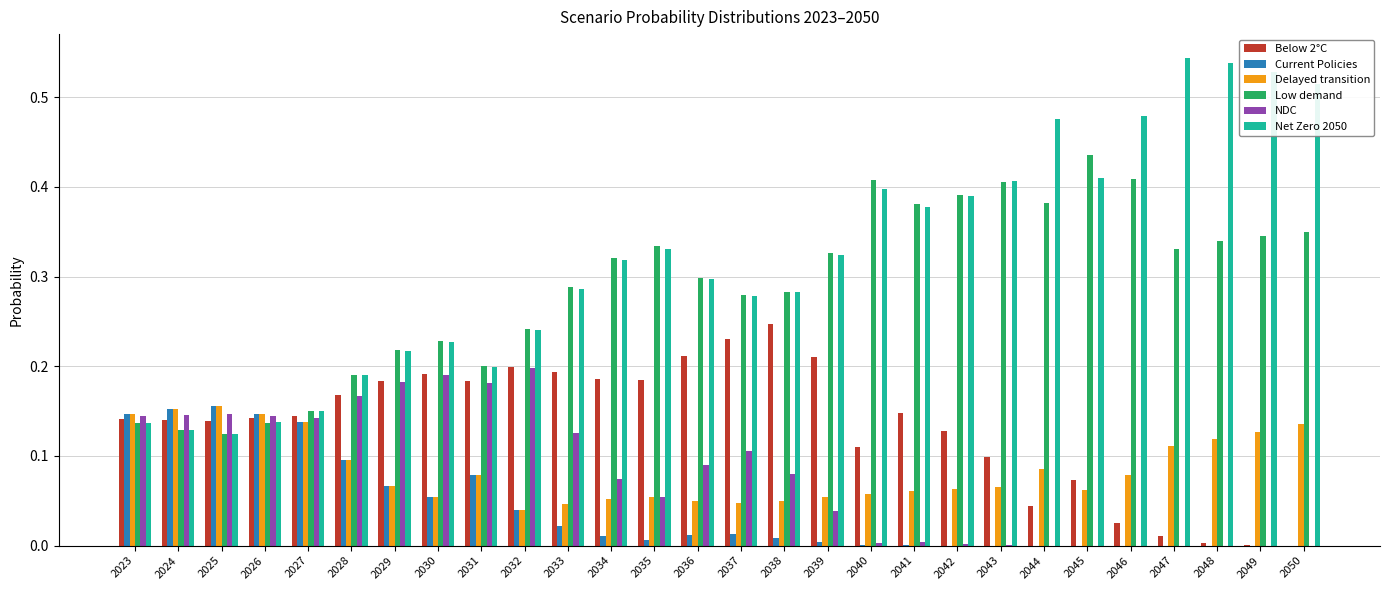

Which series changed the most between 2023 and 2034?

Low demand